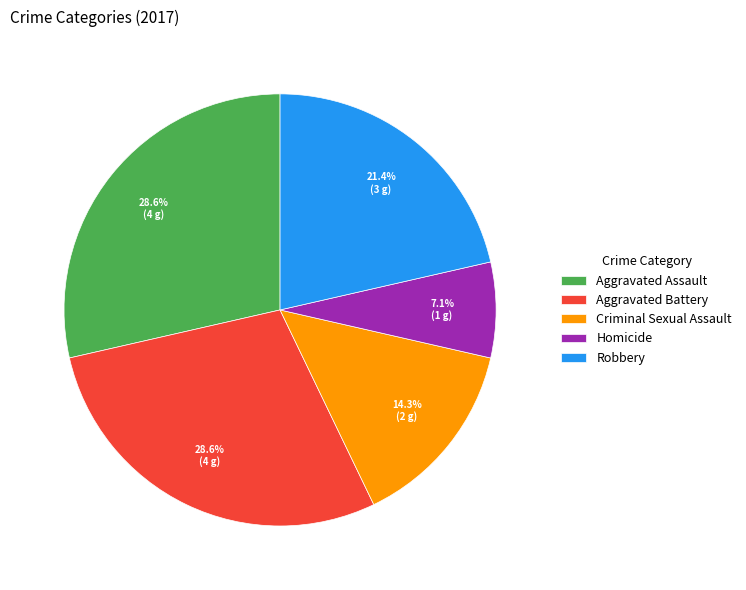

Is the sum of Aggravated Battery and Homicide greater than half?

No